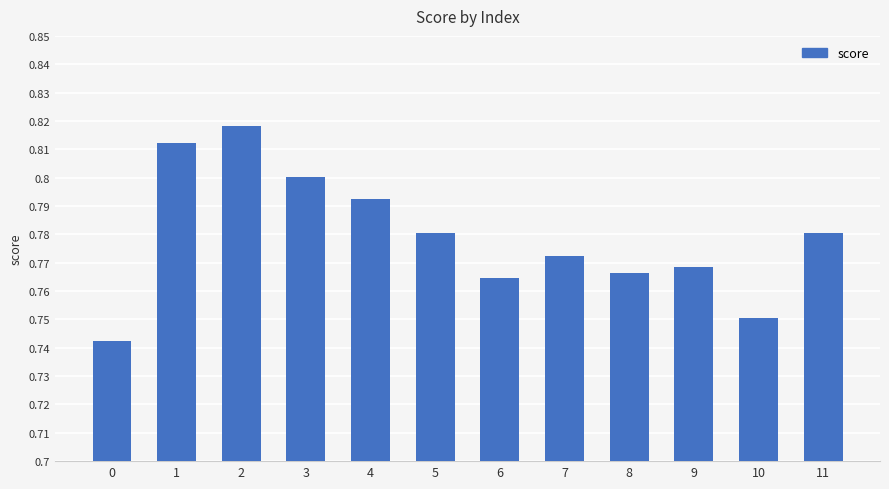

Which has a higher value, 8 or 9?

9